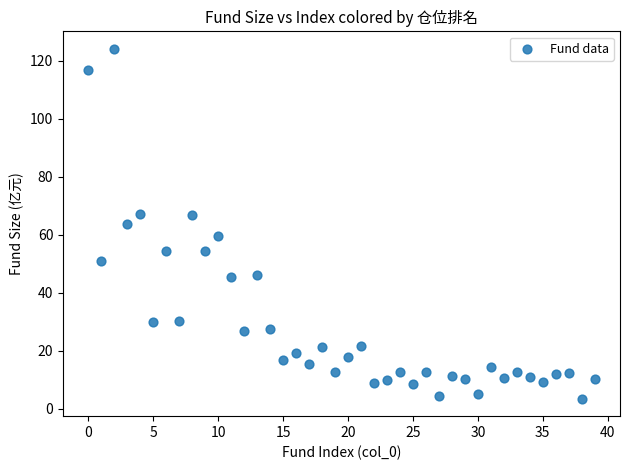

What is the range of Y values (max minus min)?

120.5